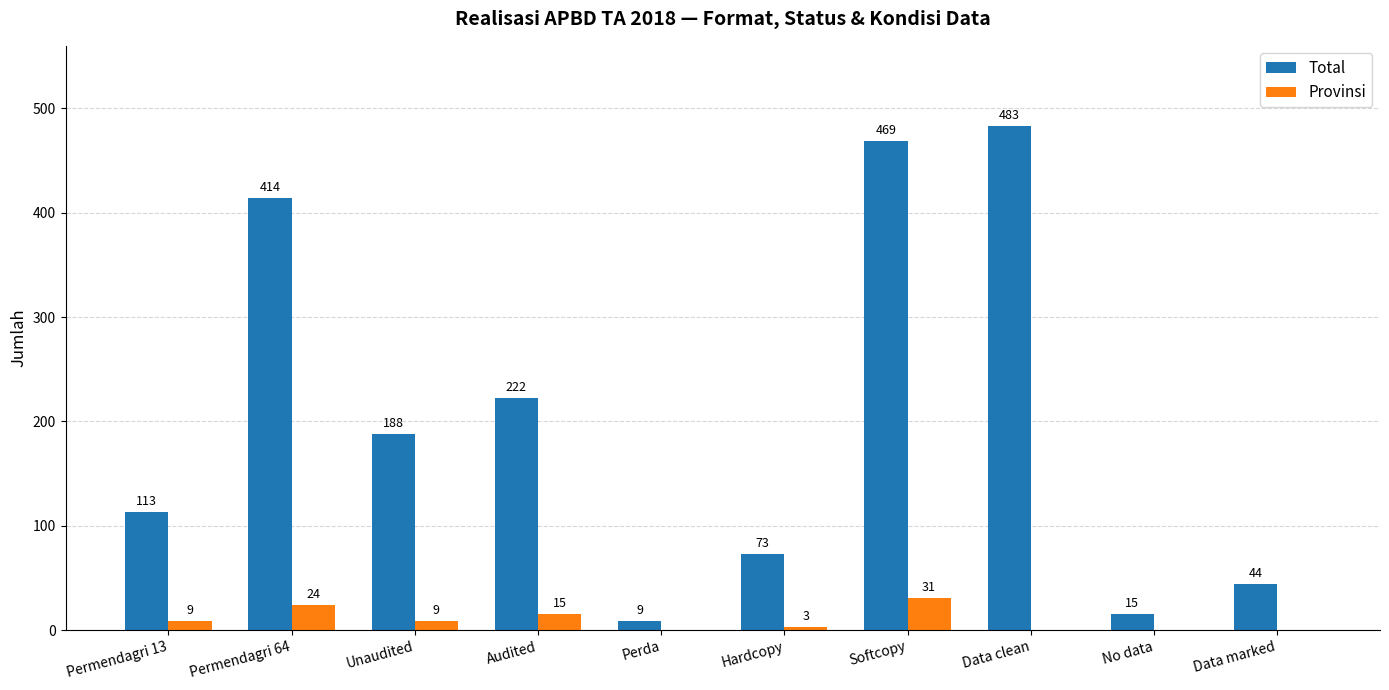

The value of Provinsi at Permendagri 64 is 24. True or false?

True